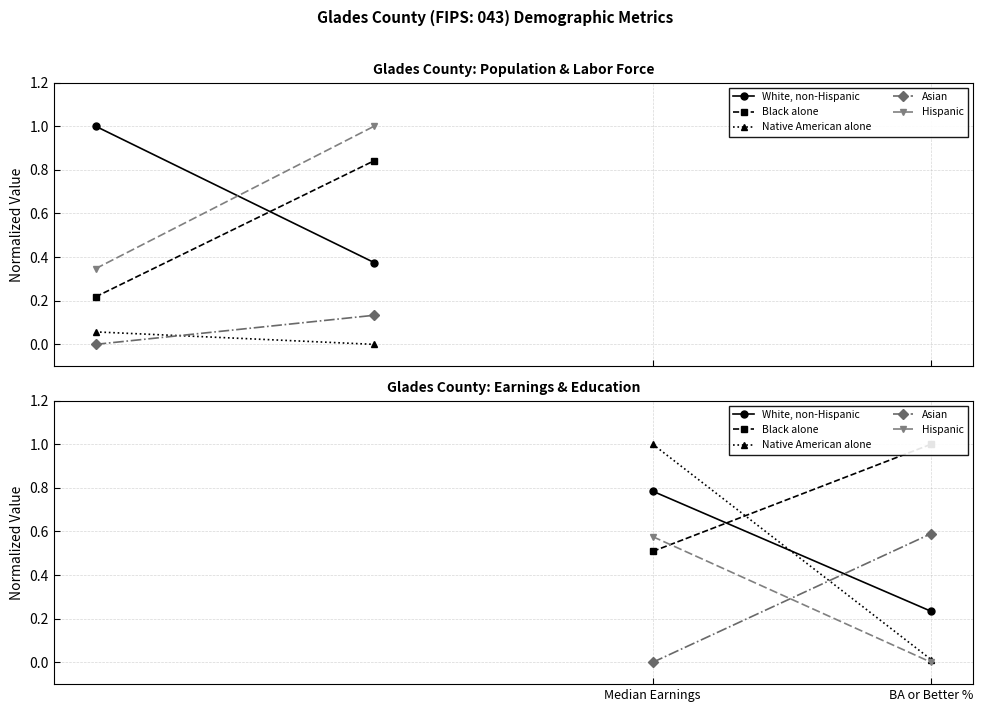

What is the total value across all series at BA or Better %?

1.8